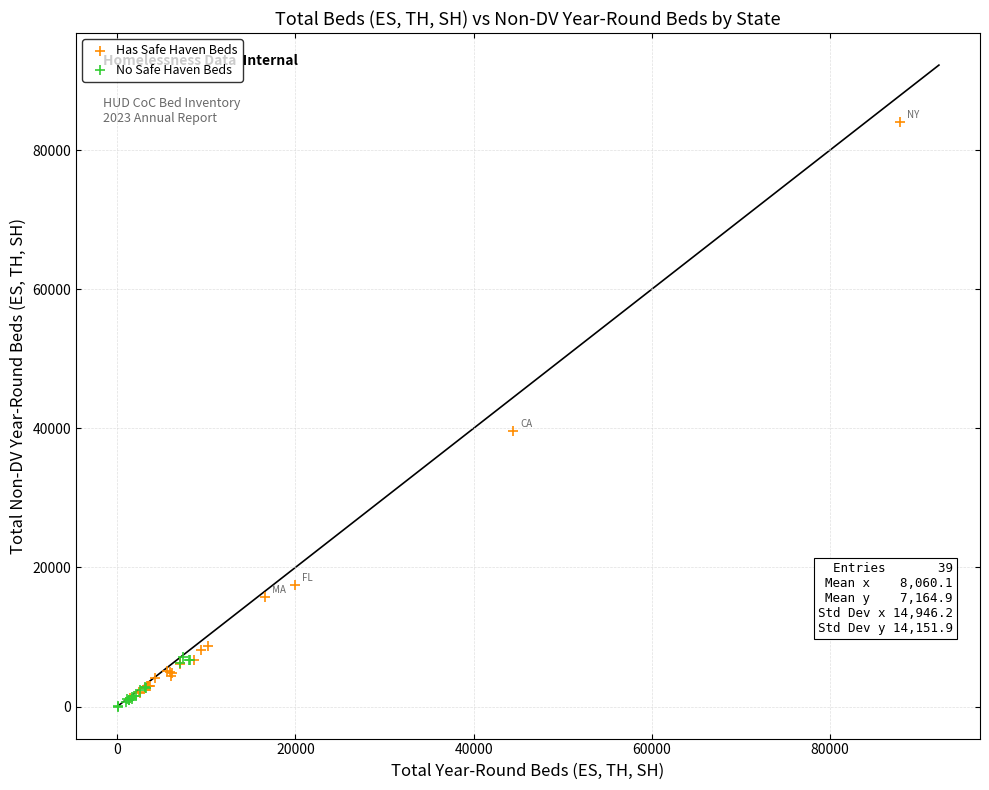

Which series has the largest Y range (max minus min)?

Has Safe Haven Beds